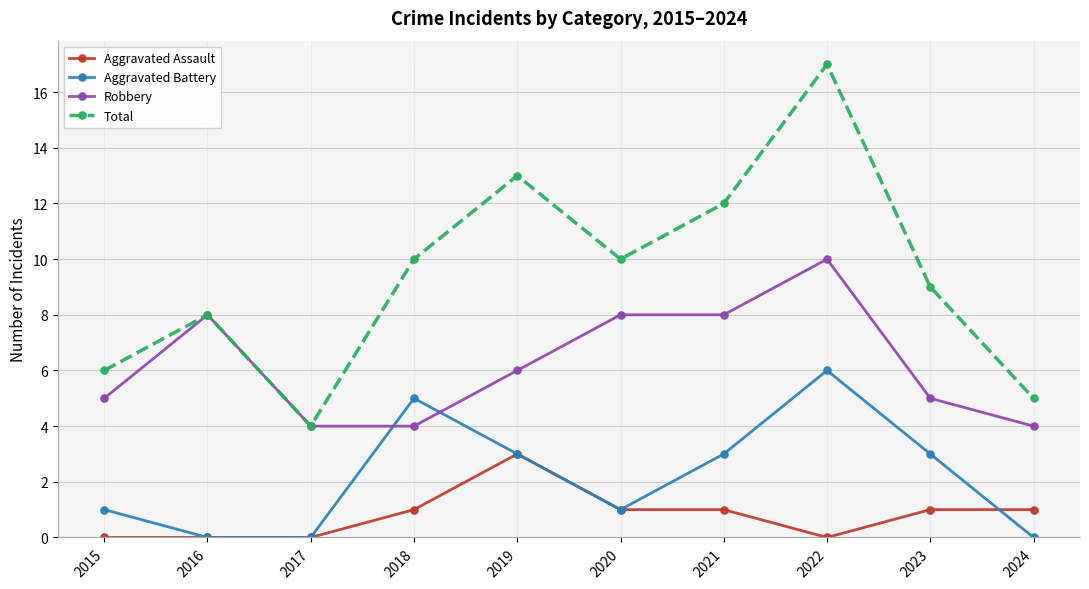

Which series has the largest total across all categories?

Total